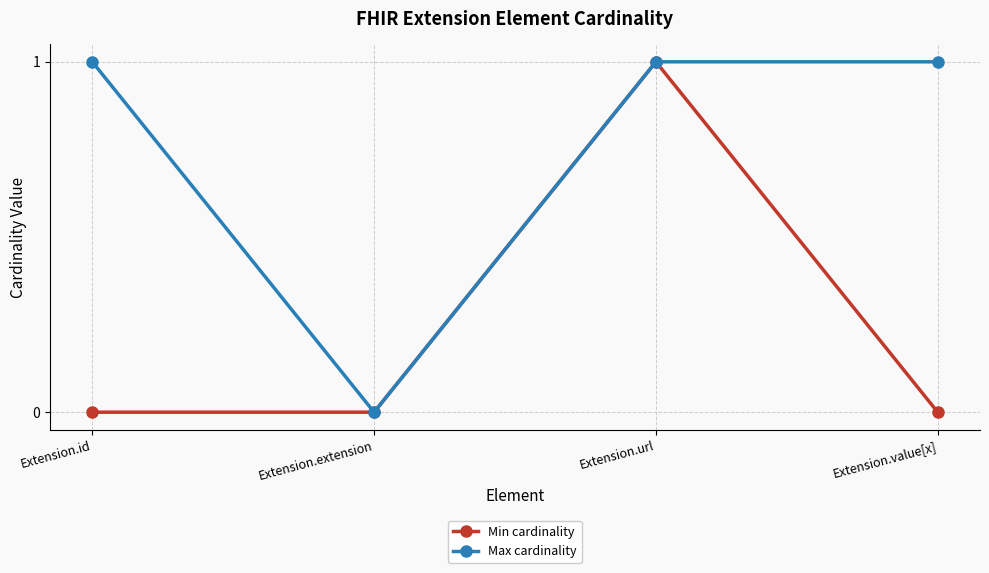

Count the number of categories in the chart.

4